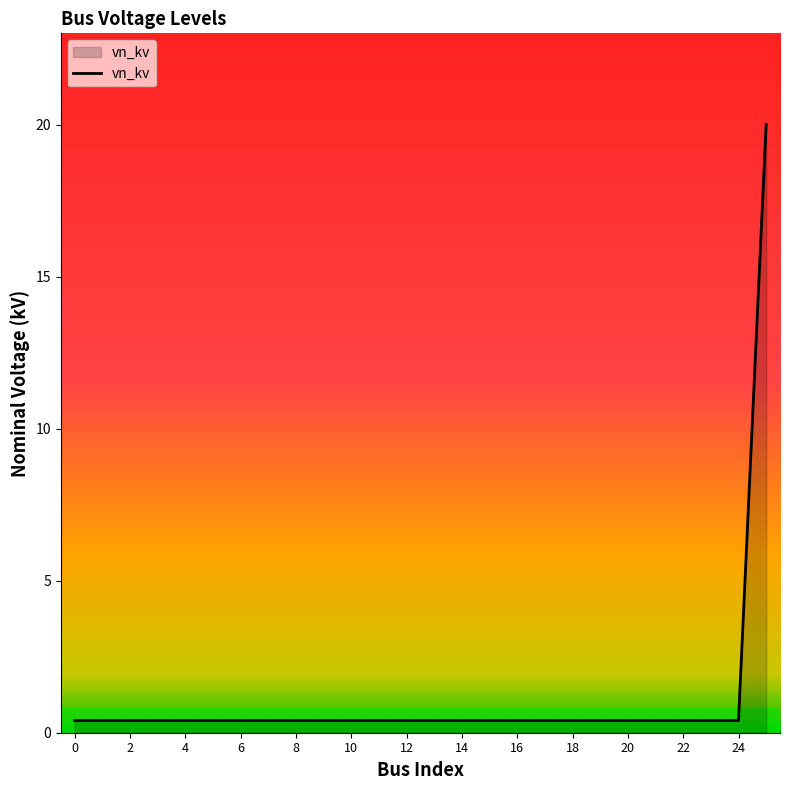

What is the sum of all values?

30.0